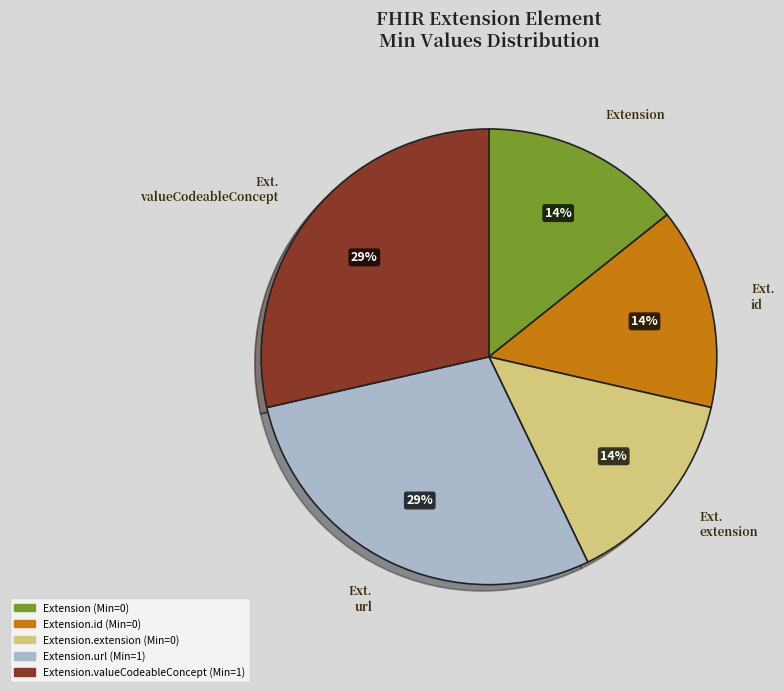

Does any single category account for the majority?

No